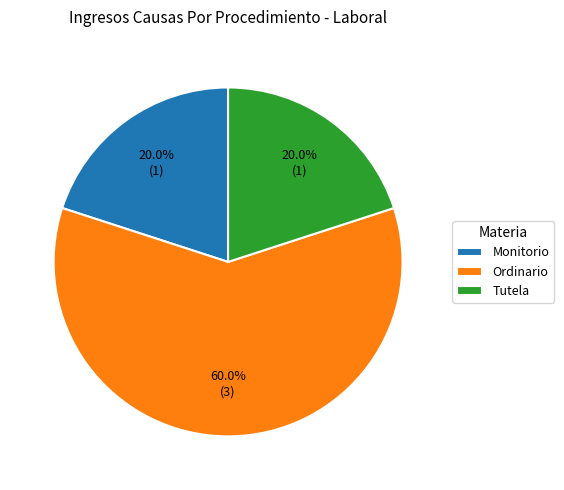

To the nearest percent, what is the difference between the Tutela and Ordinario slice percentages?

40%